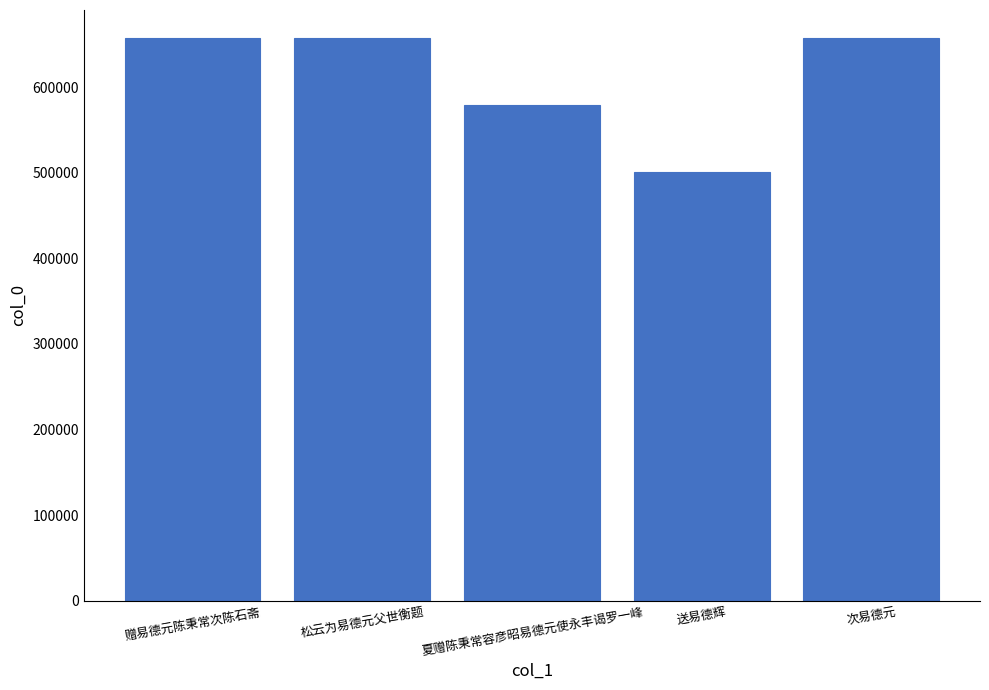

What is the minimum value shown in the chart?

500452